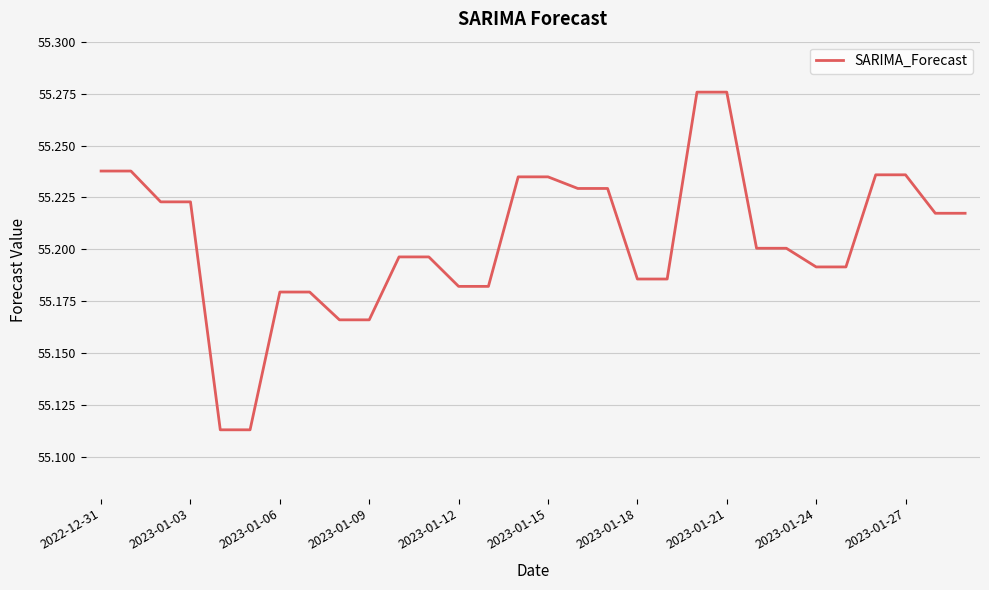

What is the label of the 17th point from the left?

16